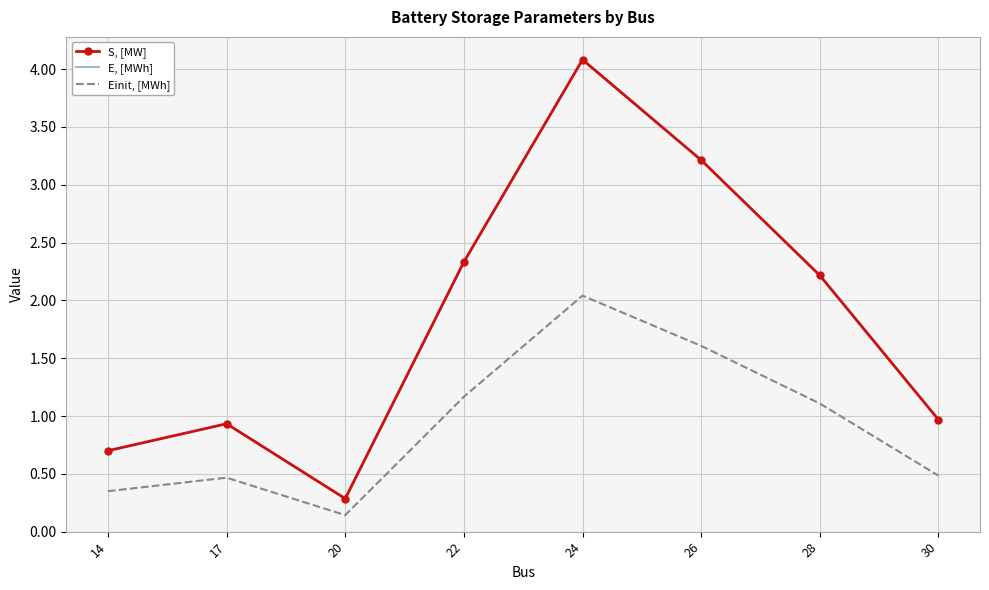

Which has a higher value, 22 or 14?

22